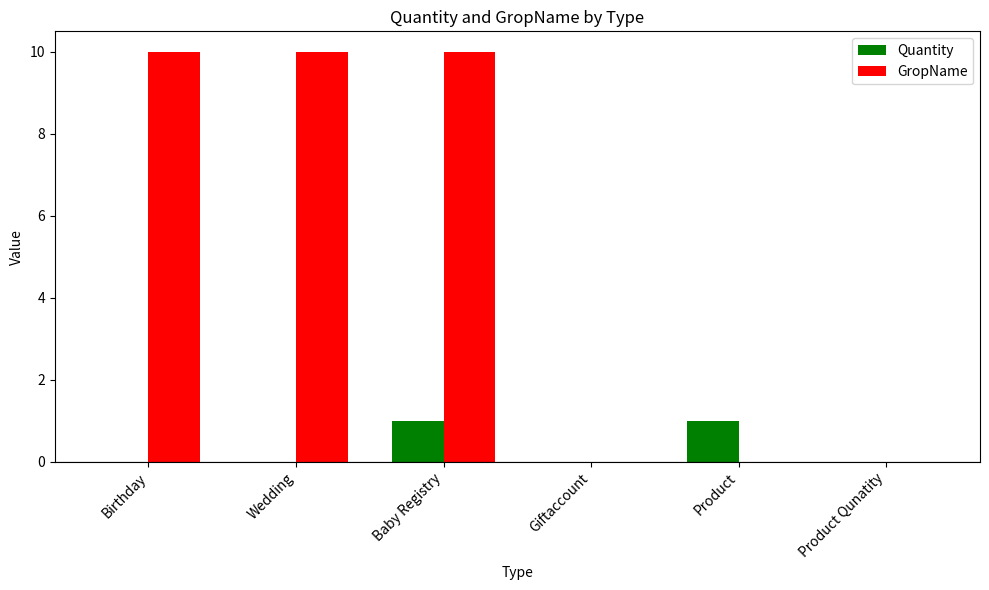

How many groups of bars are there?

6